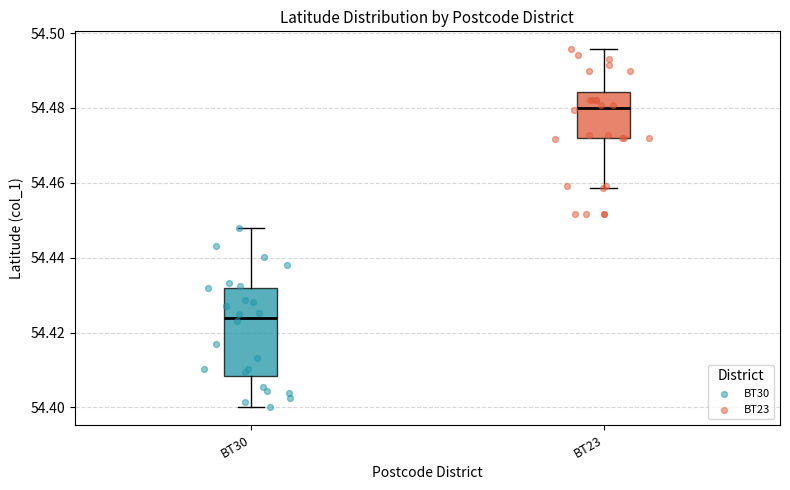

Which box has the lowest median line?

BT30